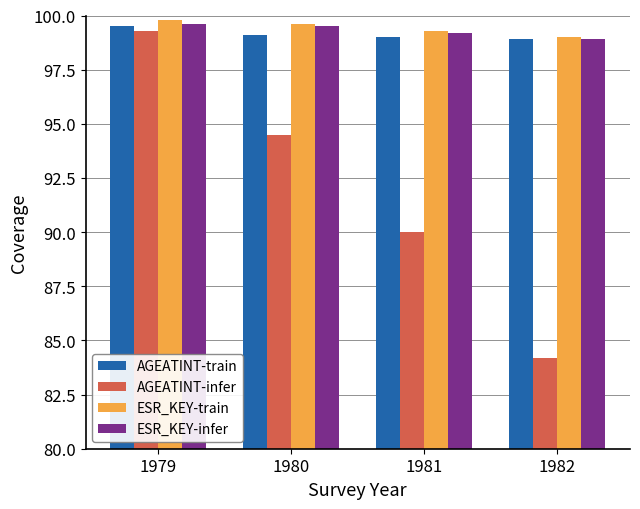

At which category does the chart reach its peak across all series?

1979